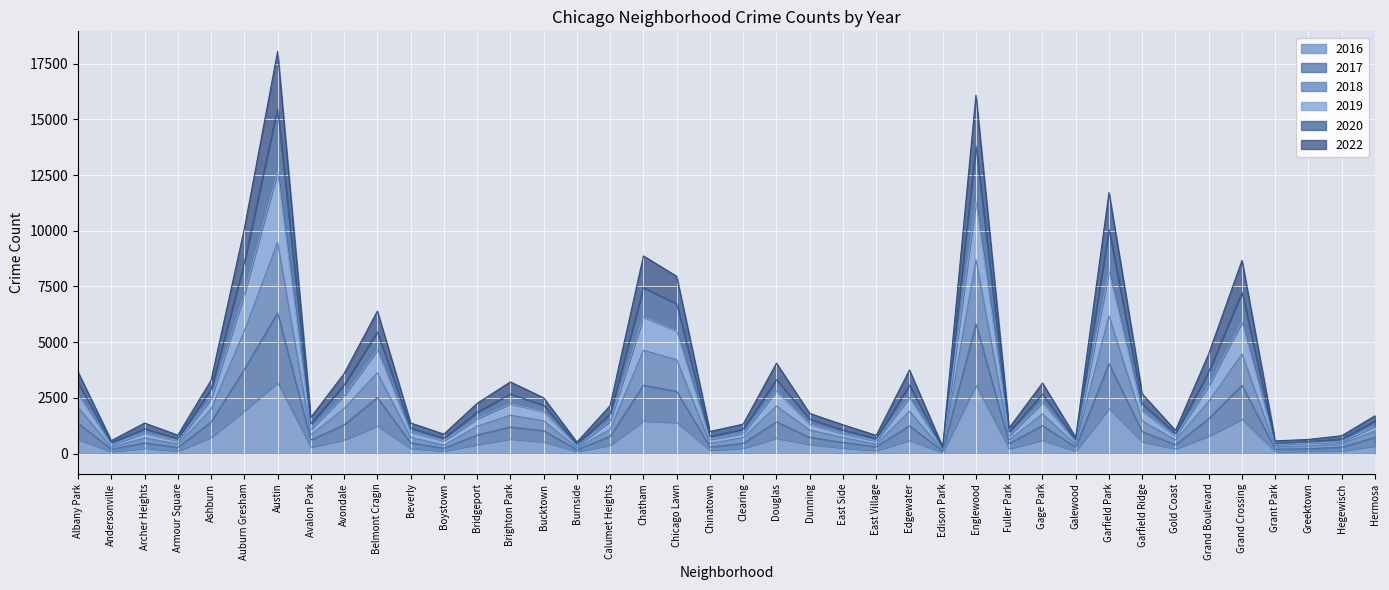

True or false: 2016 has a value of 606 at Gage Park.

True